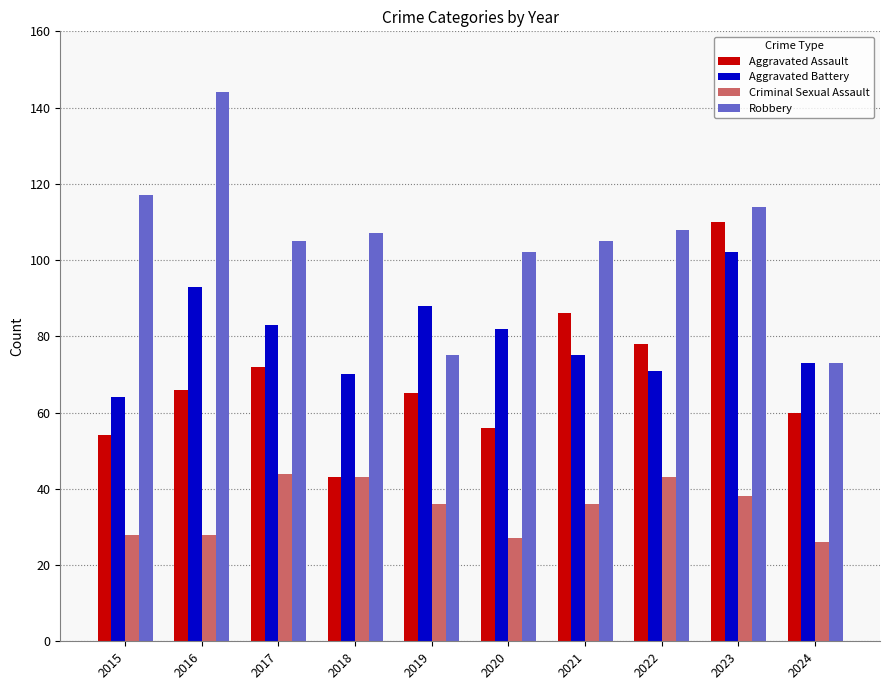

Reading right to left, what are all the values shown in this chart?

Aggravated Assault: 2024=60	2023=110	2022=78	2021=86	2020=56	2019=65	2018=43	2017=72	2016=66	2015=54
Aggravated Battery: 2024=73	2023=102	2022=71	2021=75	2020=82	2019=88	2018=70	2017=83	2016=93	2015=64
Criminal Sexual Assault: 2024=26	2023=38	2022=43	2021=36	2020=27	2019=36	2018=43	2017=44	2016=28	2015=28
Robbery: 2024=73	2023=114	2022=108	2021=105	2020=102	2019=75	2018=107	2017=105	2016=144	2015=117